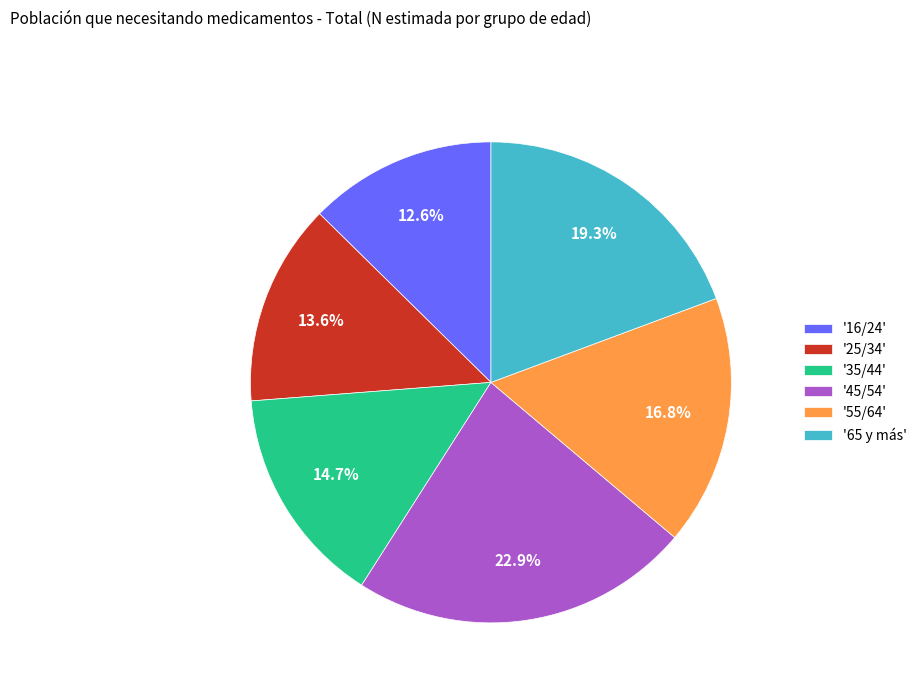

Count the number of slices in the pie.

6